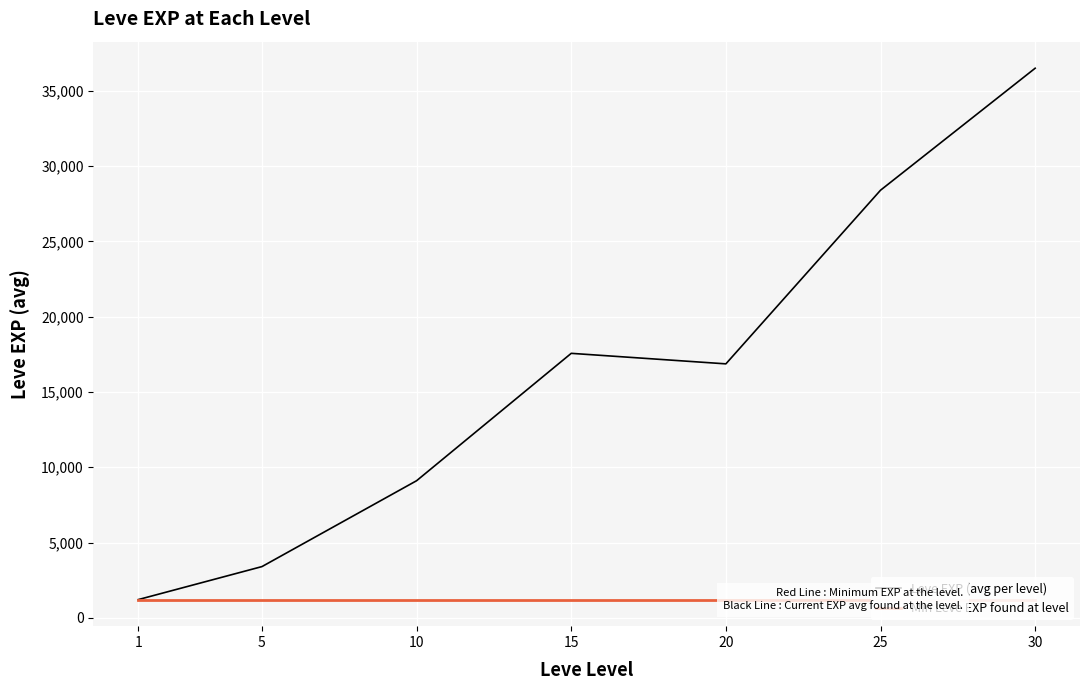

At which category is the sum across all series the highest?

30